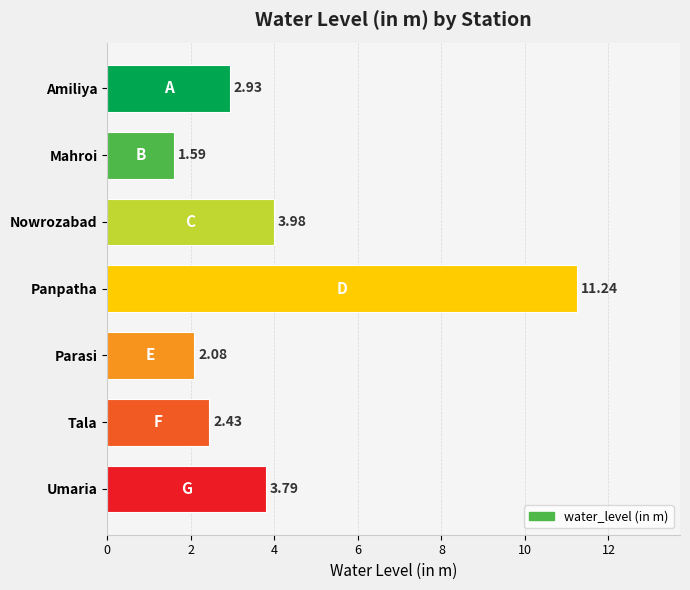

Rank the categories by value from highest to lowest.

Panpatha, Nowrozabad, Umaria, Amiliya, Tala, Parasi, Mahroi